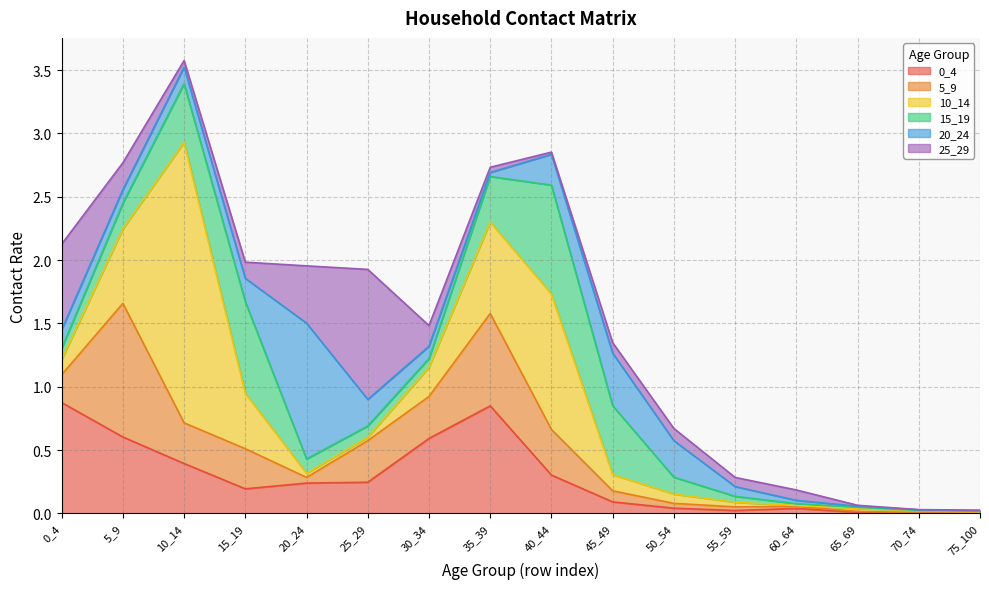

True or false: 0_4 and 15_19 intersect in this chart.

True